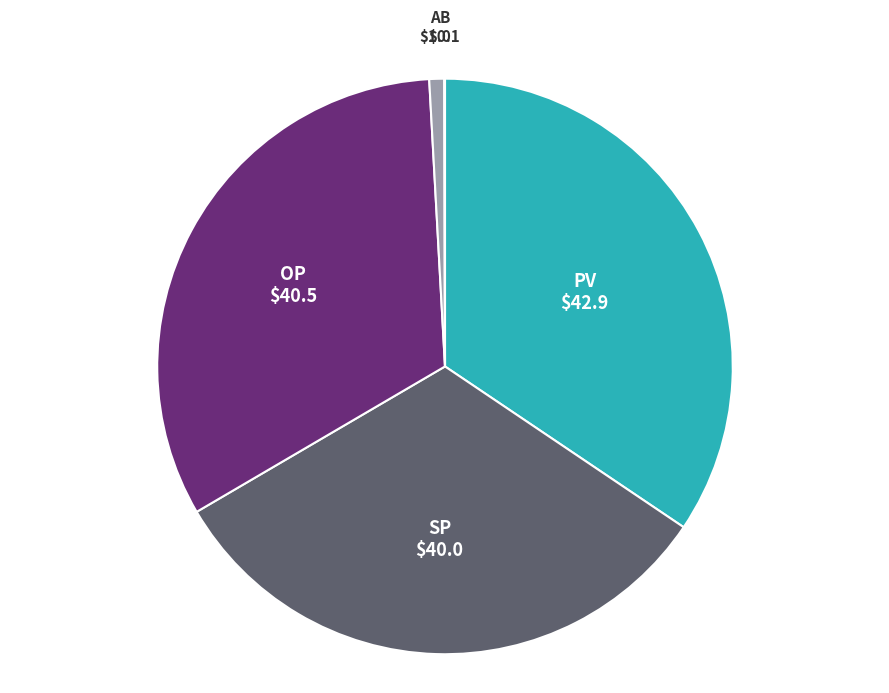

What is the largest slice in the pie chart?

PV